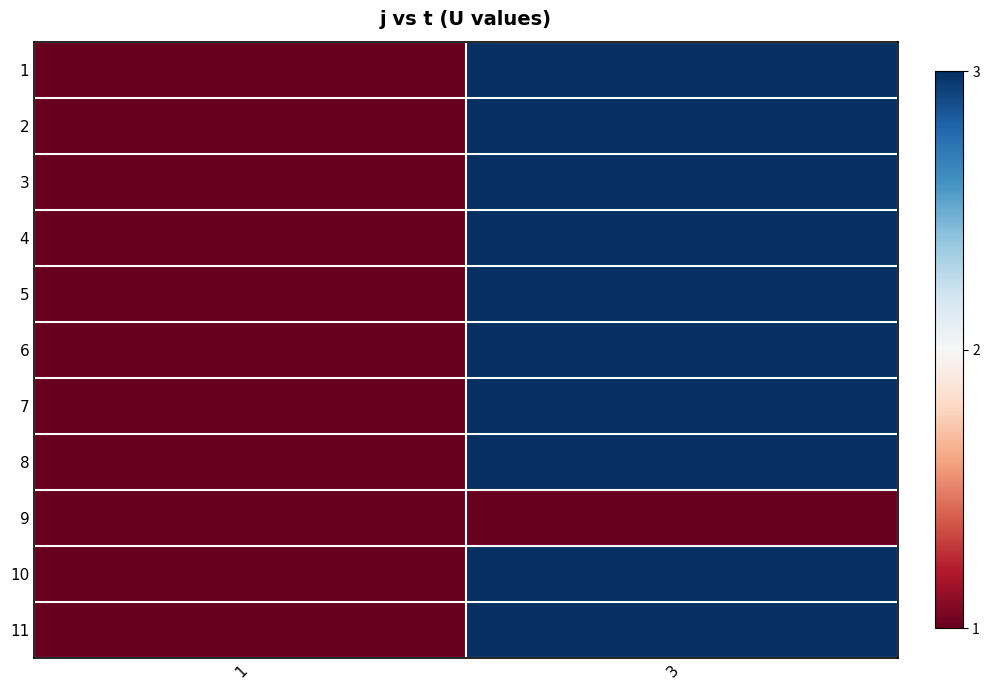

How many series are shown in this chart?

11